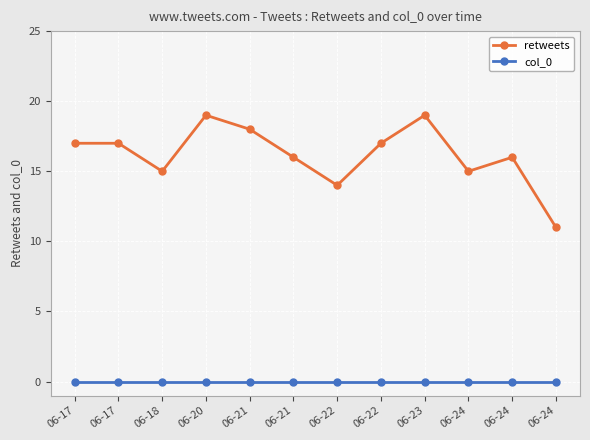

What is the average value of the retweets series?

16